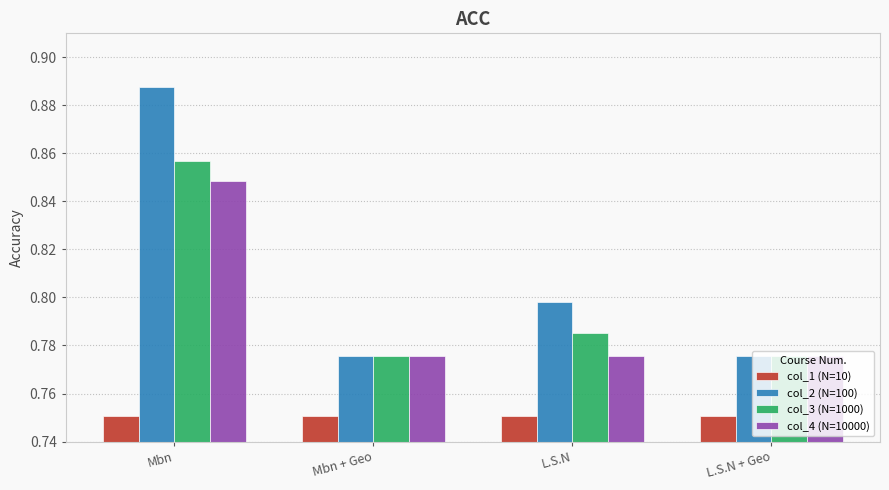

How many groups of bars are there?

4